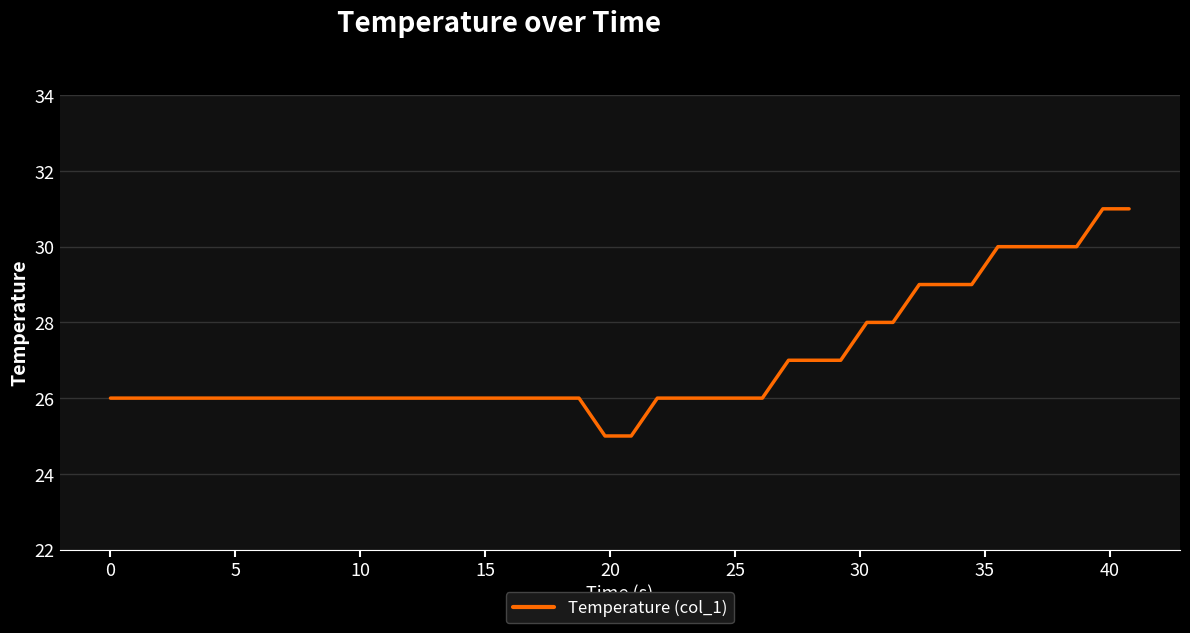

What is the difference between the maximum and minimum values?

6